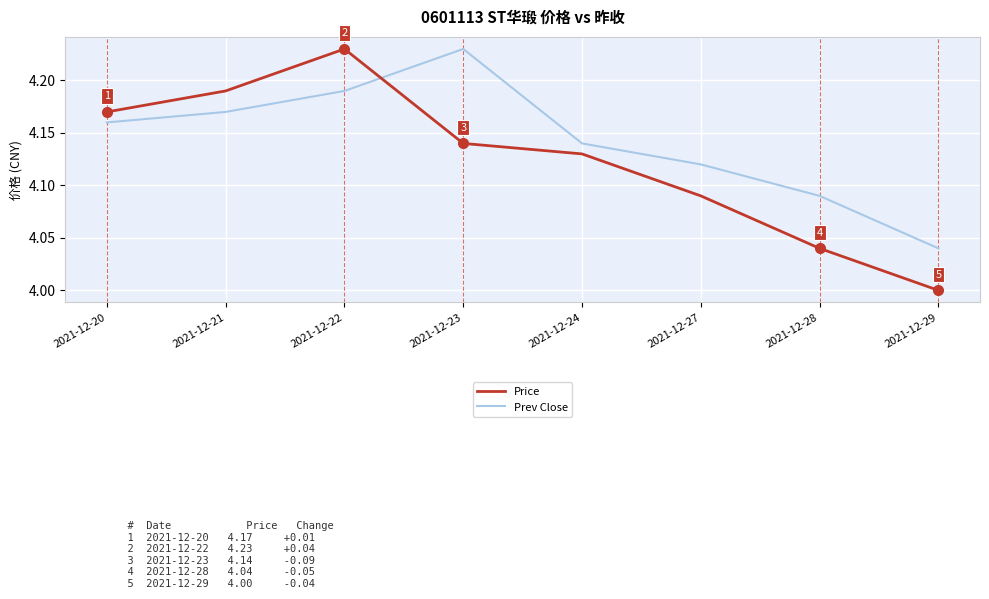

List the series in order of their overall mean, lowest first.

Price, Prev Close